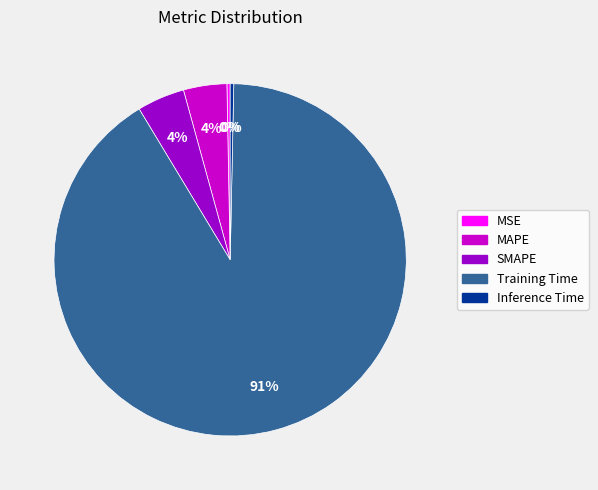

Which category has the biggest portion of the pie?

Training Time